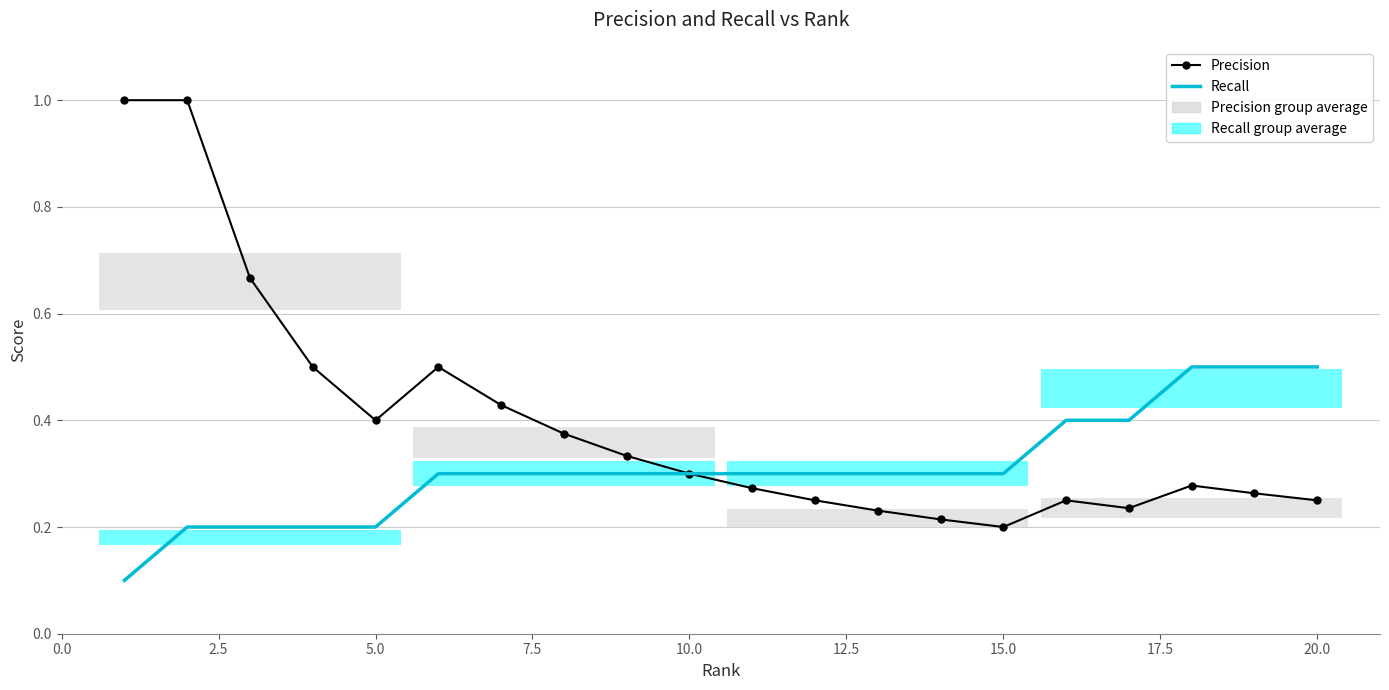

True or false: Precision and Recall cross at least once.

False